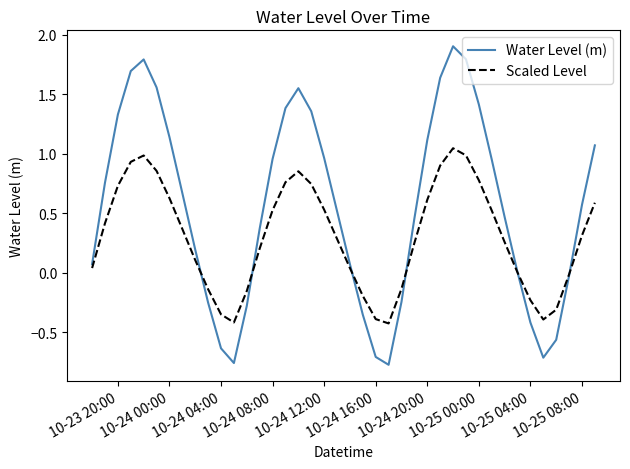

What is the greatest value displayed?

1.9